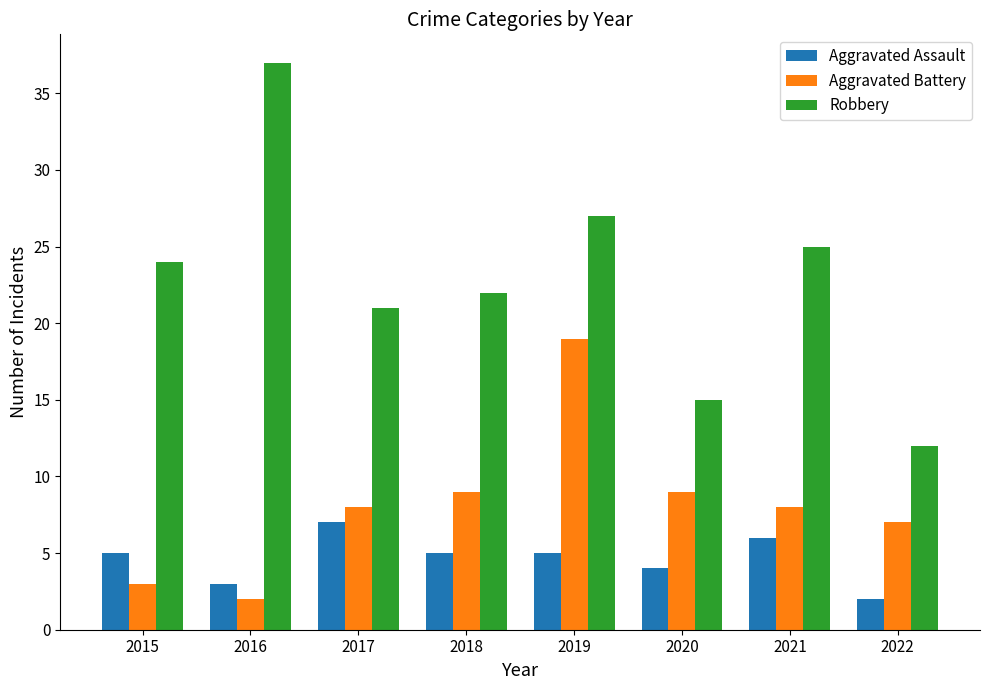

Reading left to right, list all the values displayed in this chart.

Aggravated Assault: 2015=5	2016=3	2017=7	2018=5	2019=5	2020=4	2021=6	2022=2
Aggravated Battery: 2015=3	2016=2	2017=8	2018=9	2019=19	2020=9	2021=8	2022=7
Robbery: 2015=24	2016=37	2017=21	2018=22	2019=27	2020=15	2021=25	2022=12